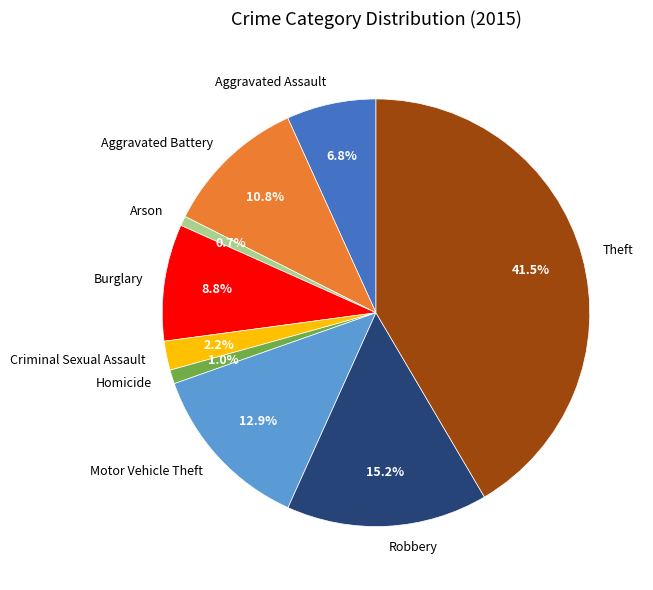

Between Criminal Sexual Assault and Motor Vehicle Theft, which is larger?

Motor Vehicle Theft